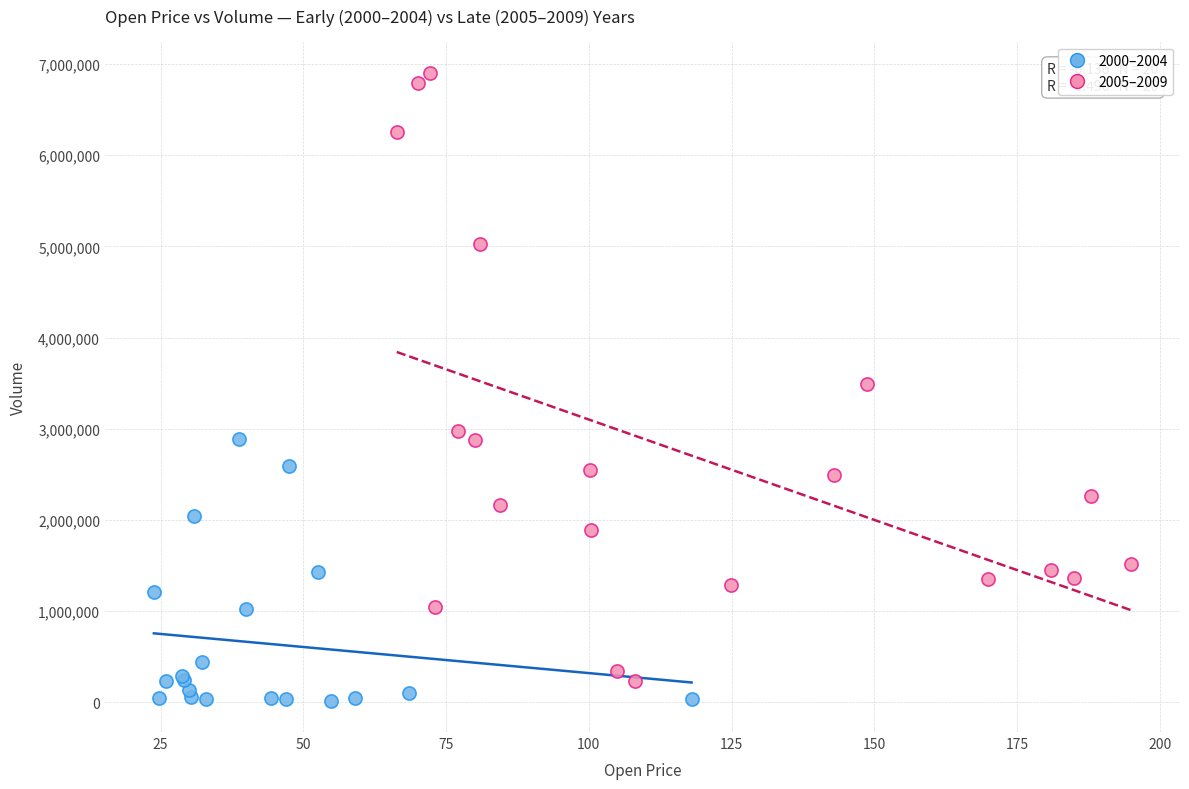

Which series contains the lowest Y value?

2000–2004